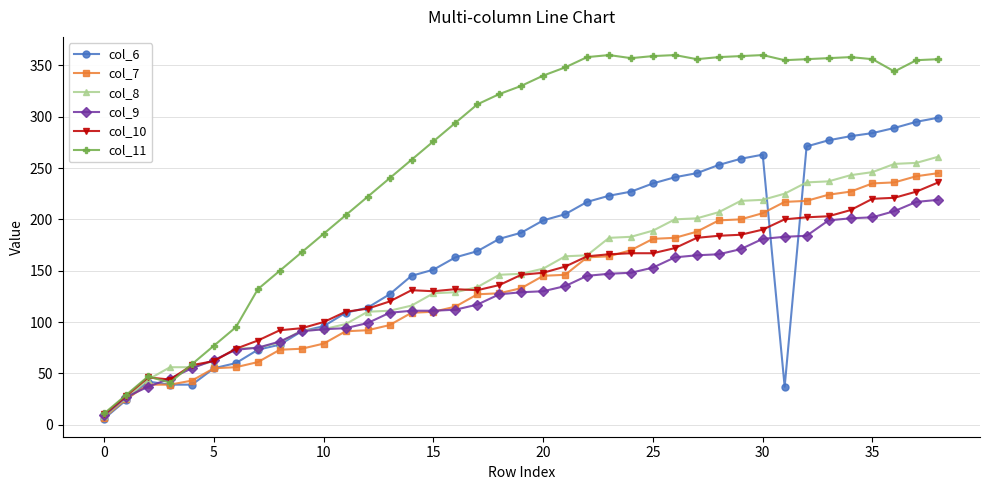

Which series has the largest total across all categories?

col_11